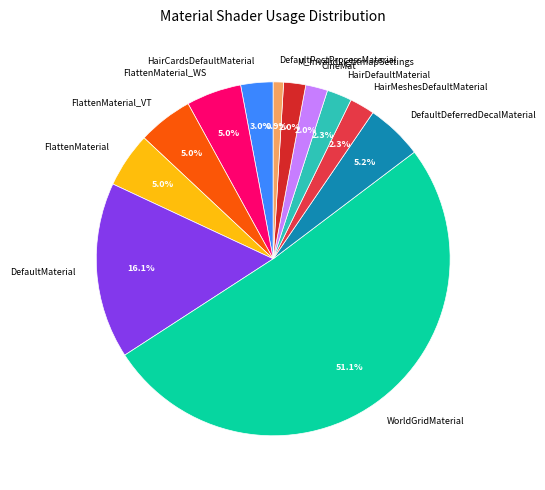

How many segments does this pie chart have?

12